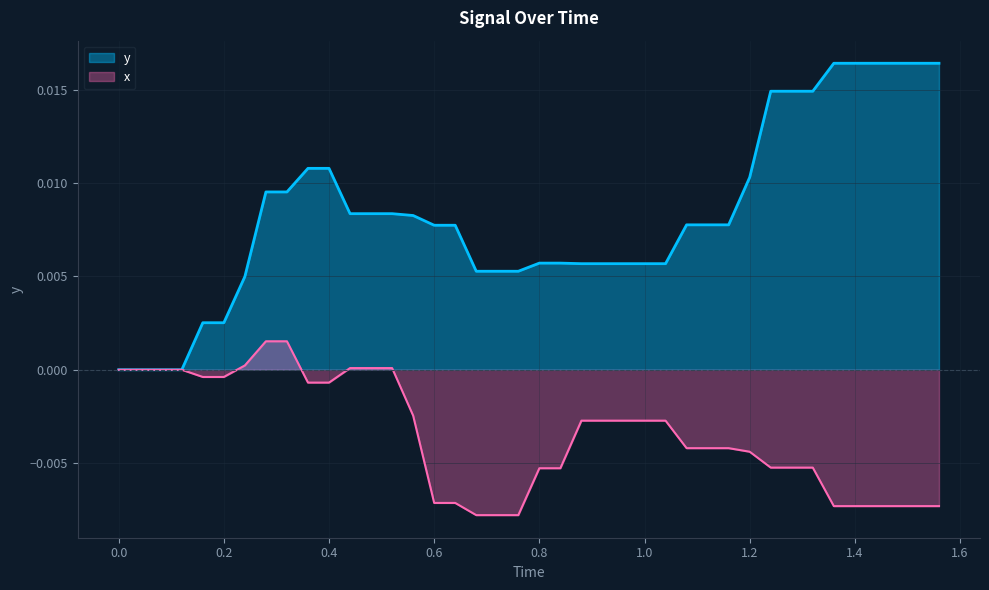

How many distinct data groups are displayed?

2